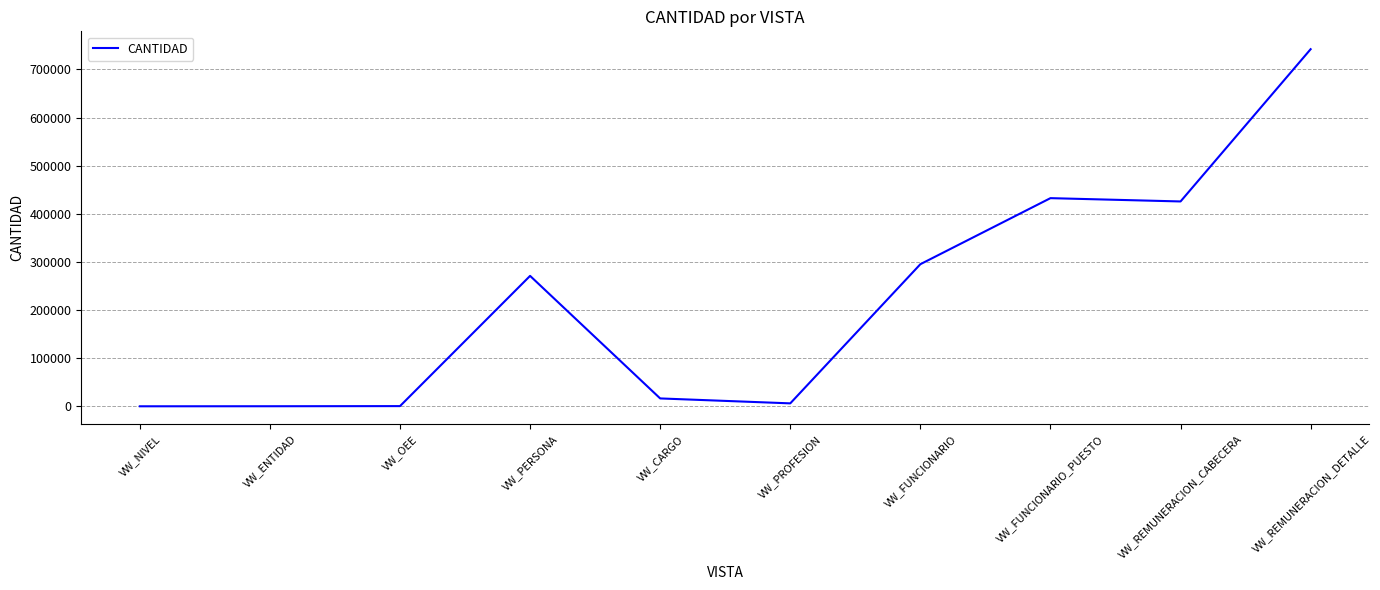

What is the average value?

218939